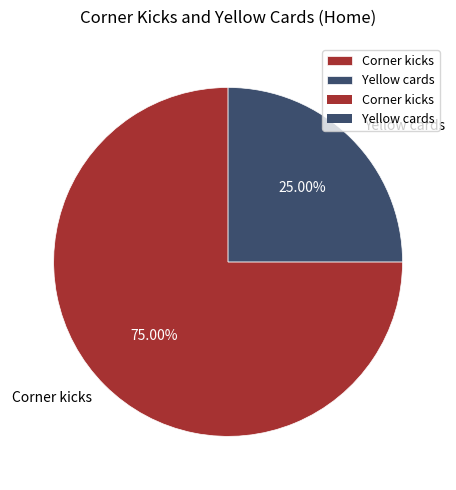

The Yellow cards slice represents 25% of the pie. True or false?

True